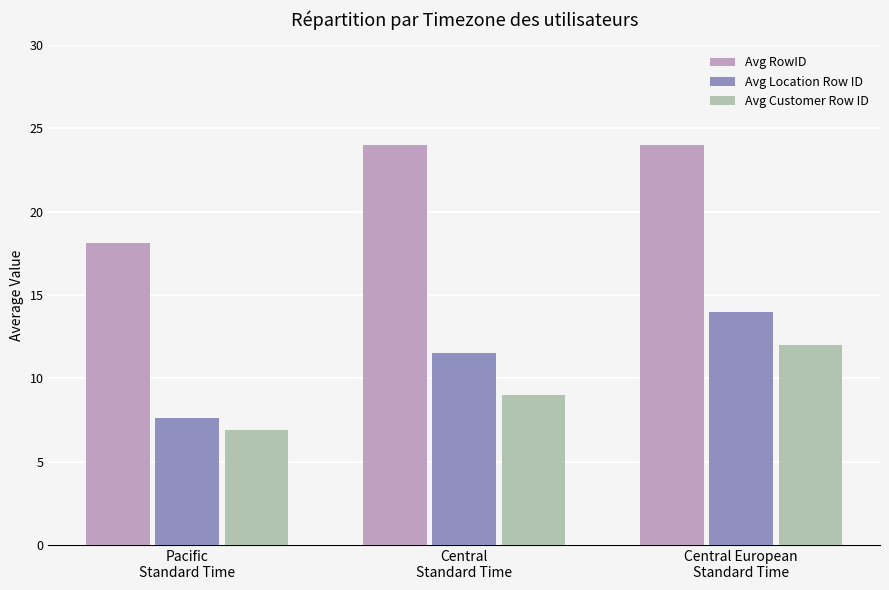

The value of Avg Location Row ID at Pacific
Standard Time is 7.6. True or false?

True